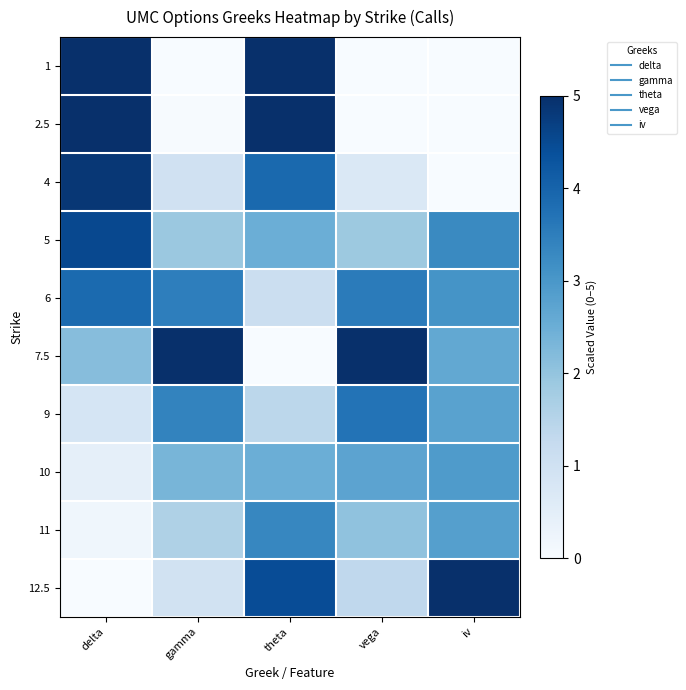

Which series has the widest spread of values?

1